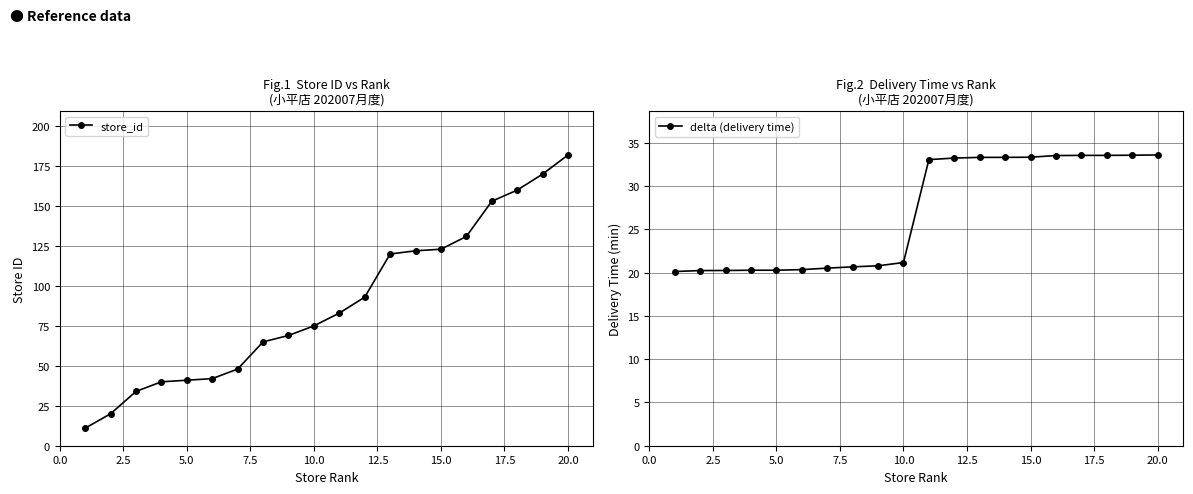

What are all the series names shown in the legend?

store_id, delta (delivery time)